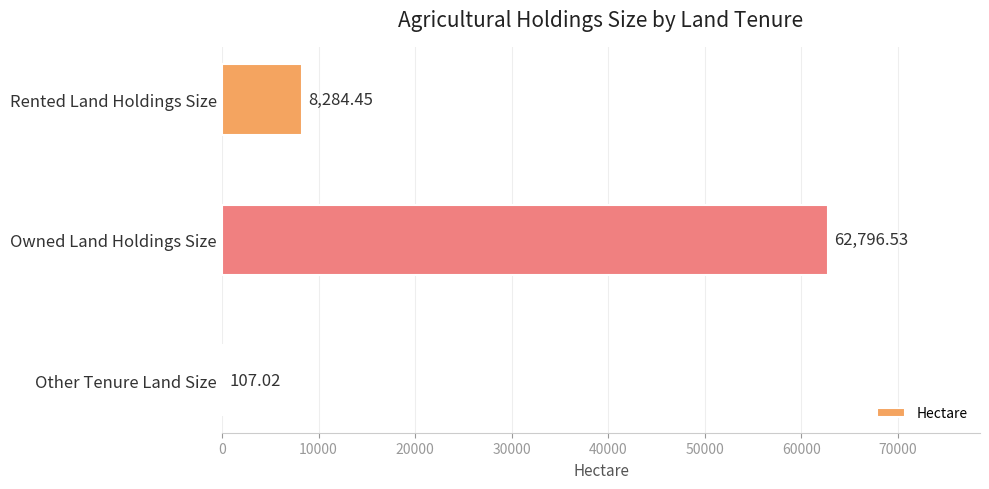

What is the sum of all values?

71188.0